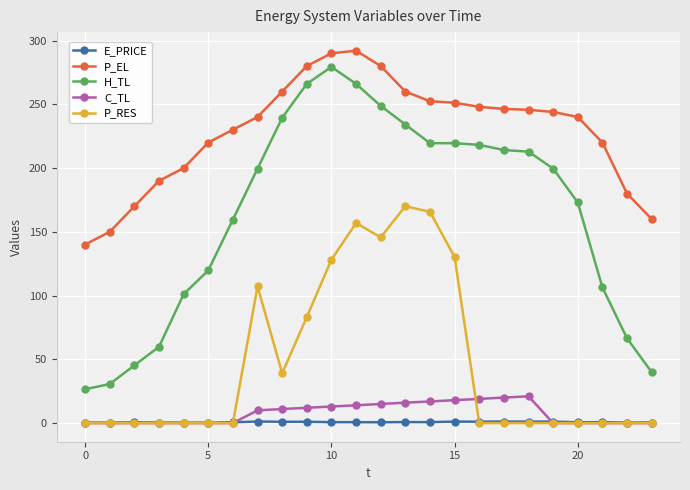

What is the sum of all C_TL values?

186.0